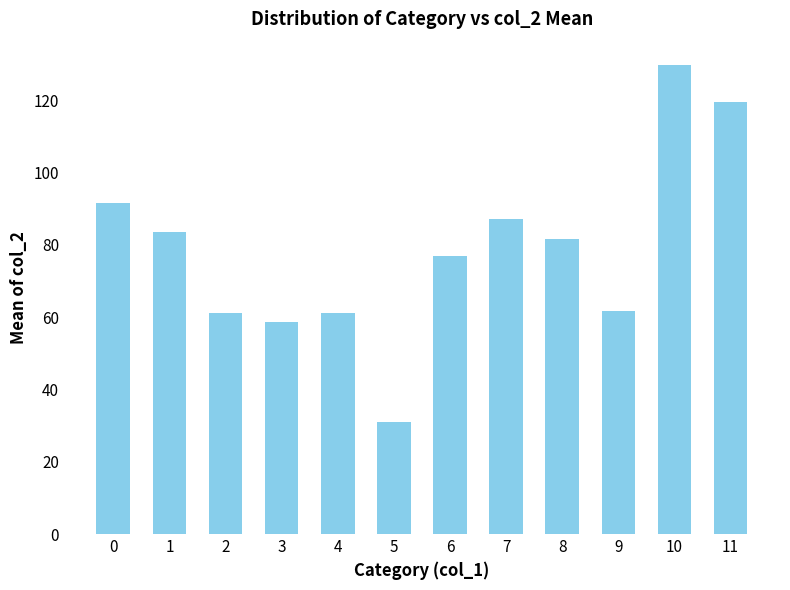

At which label is the value closest to 80?

8